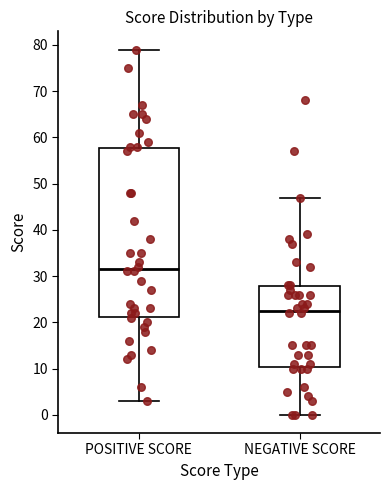

Reading left to right, read every box against the y-axis: the position of its median line, the range the box covers, and the ends of its whiskers. The values are not printed on the chart, so give them approximately, as read against the axis.

POSITIVE SCORE: median 32, box 21 to 58, whiskers 3 to 79
NEGATIVE SCORE: median 23, box 10 to 28, whiskers 0 to 47